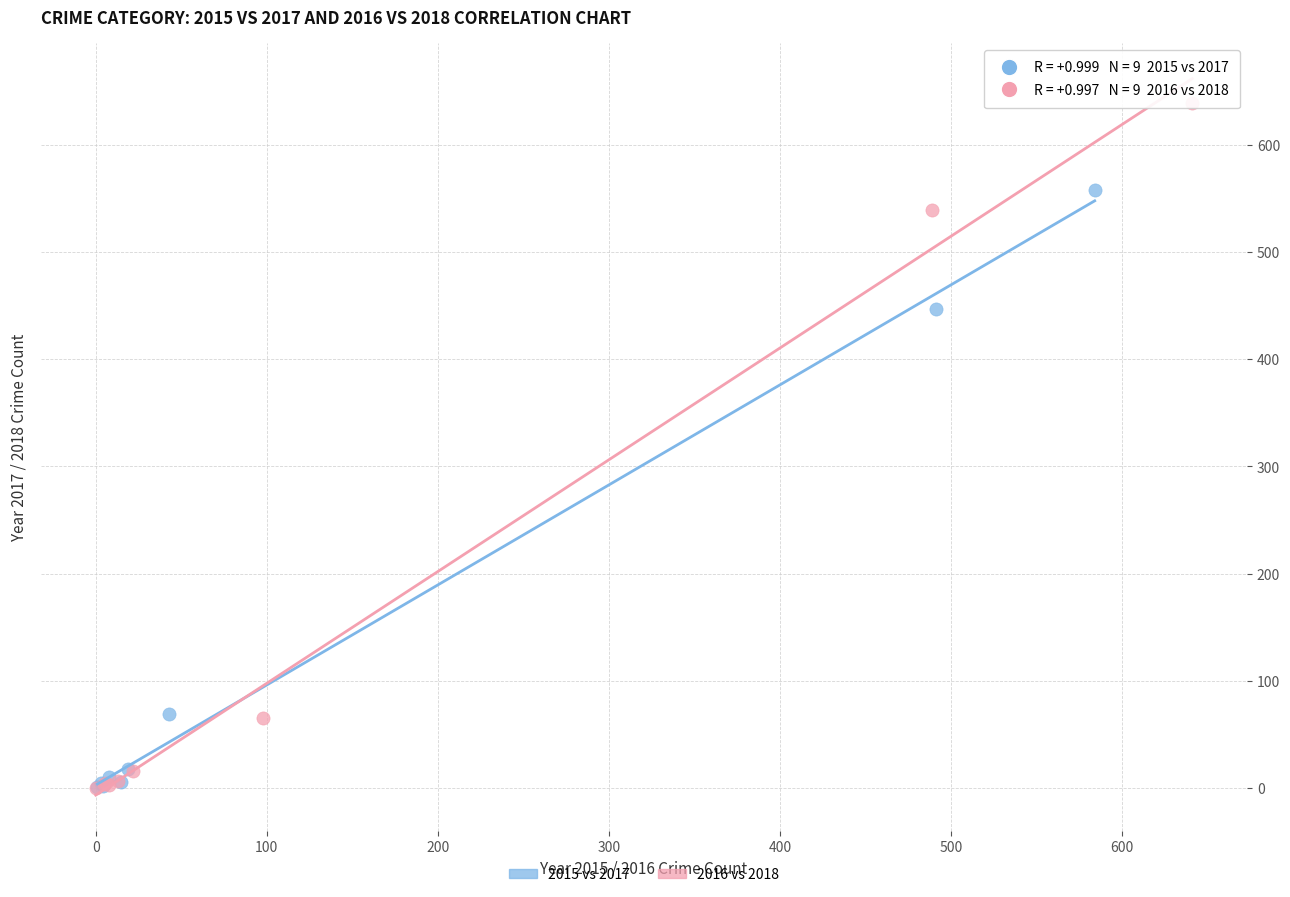

What are all the series names shown in the legend?

2015 vs 2017, 2016 vs 2018